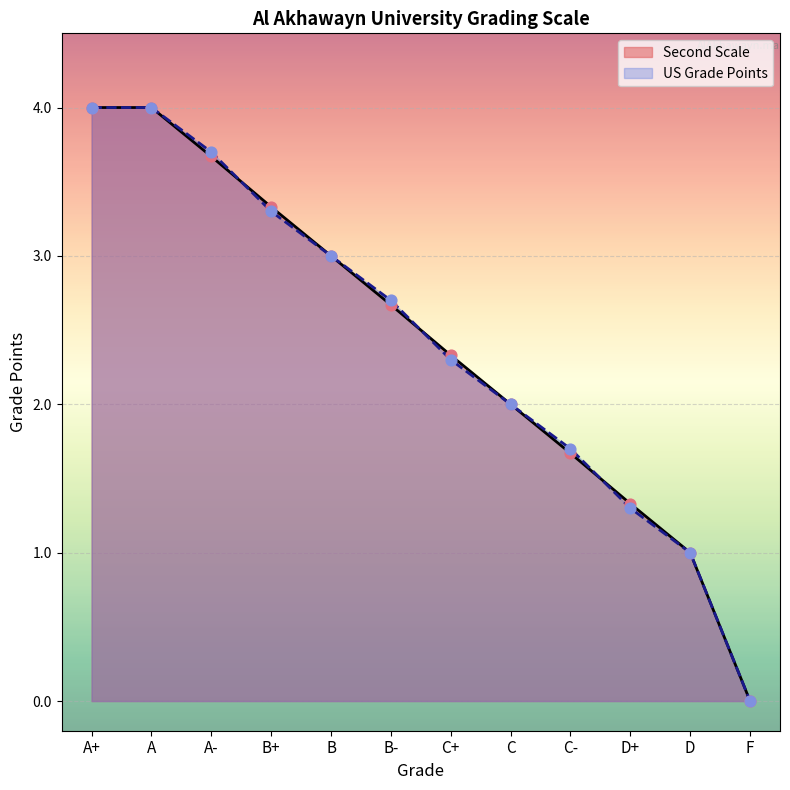

Which series has the largest total across all categories?

Second Scale